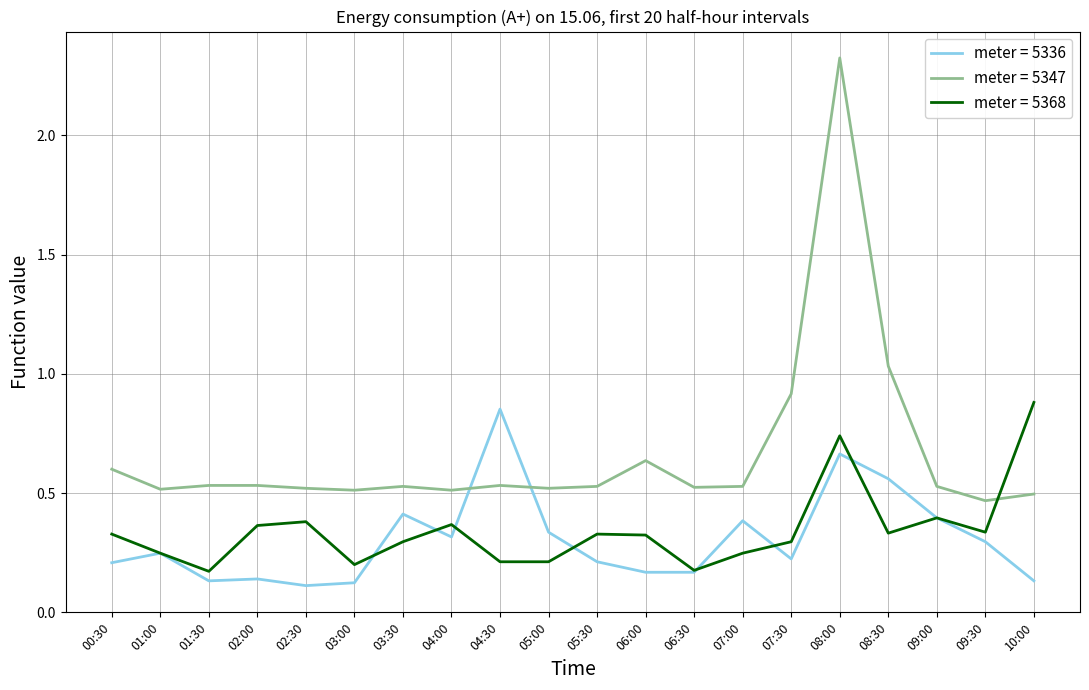

The value of meter = 5347 at 09:00 is 0.5. True or false?

True